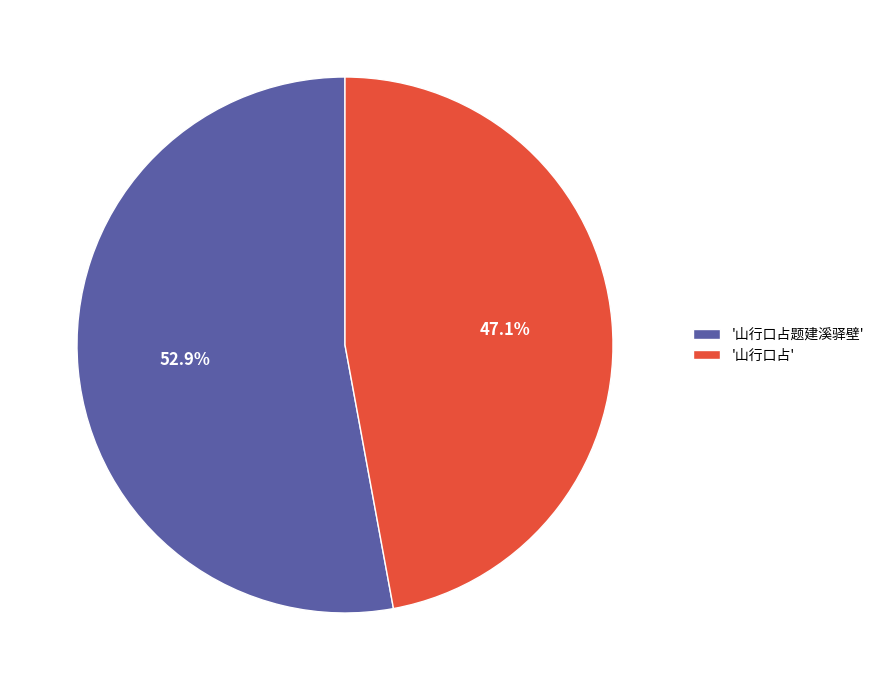

What is the smallest slice in the pie chart?

'山行口占'